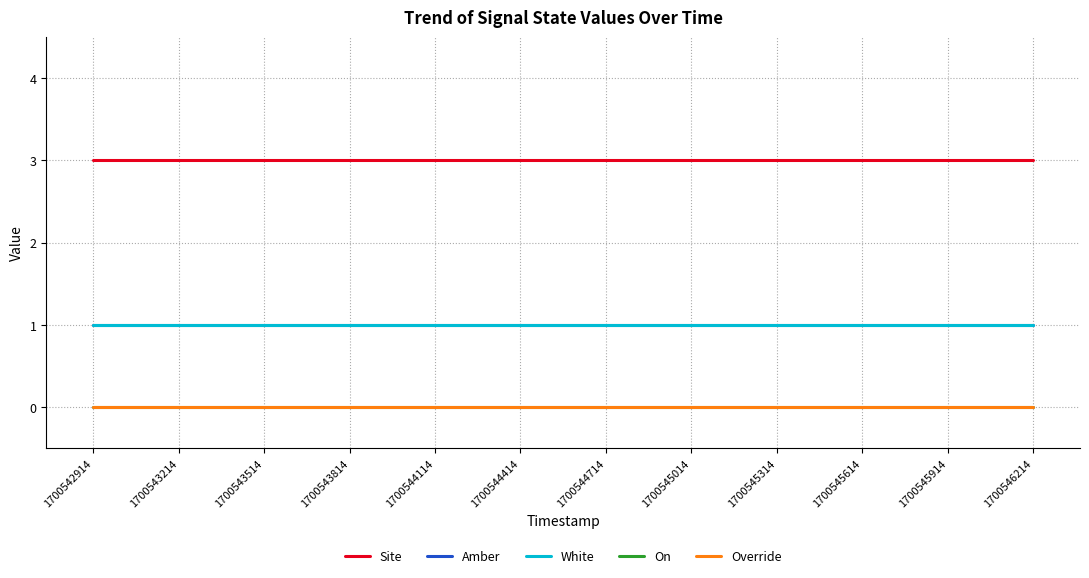

Count the number of data series in this chart.

5